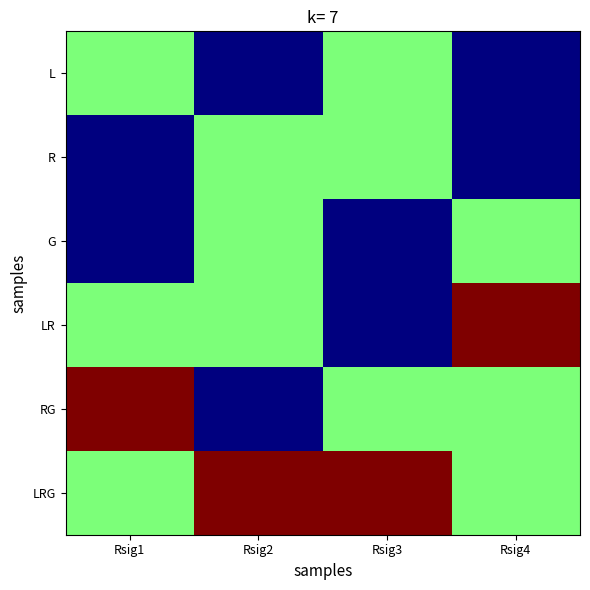

Between Rsig3 and Rsig2, which is larger?

Rsig3